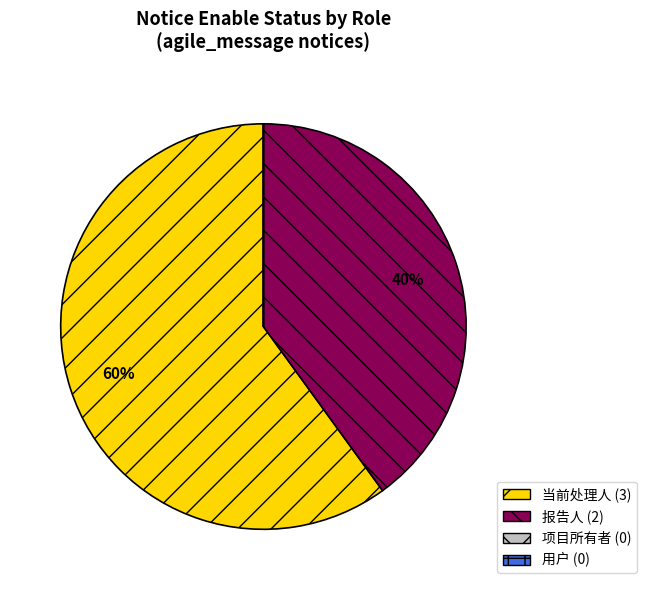

Is there any slice that represents more than half of the pie?

Yes